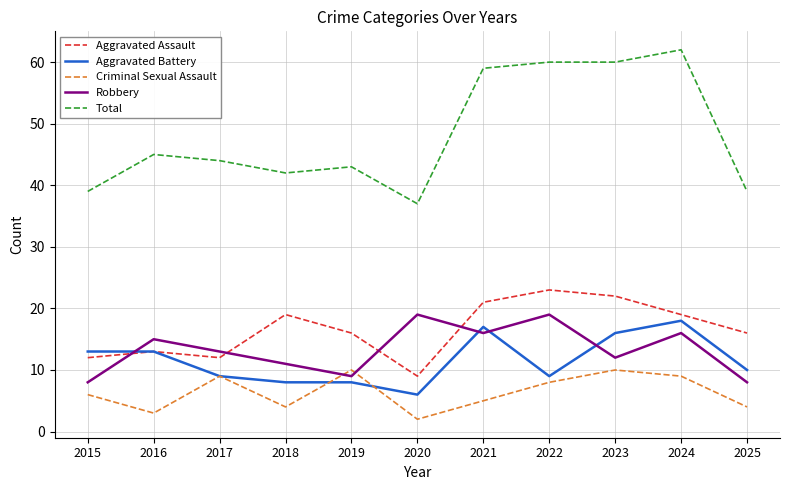

What is the difference between the second highest and minimum values in the Criminal Sexual Assault series?

8